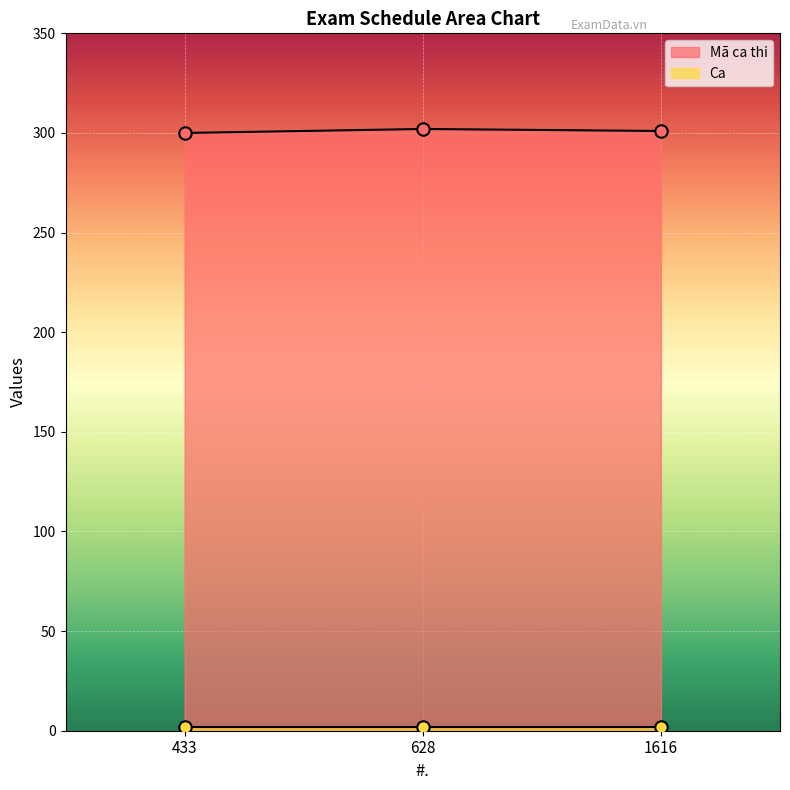

What is the change in value from 628 to 1616?

-1